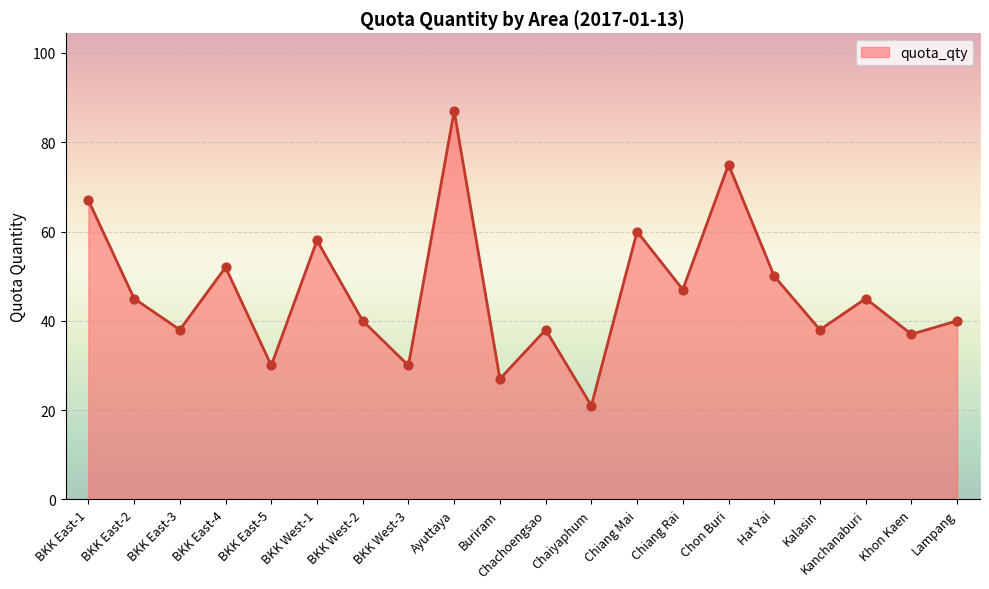

What is the change in value from BKK East-1 to Khon Kaen?

-30